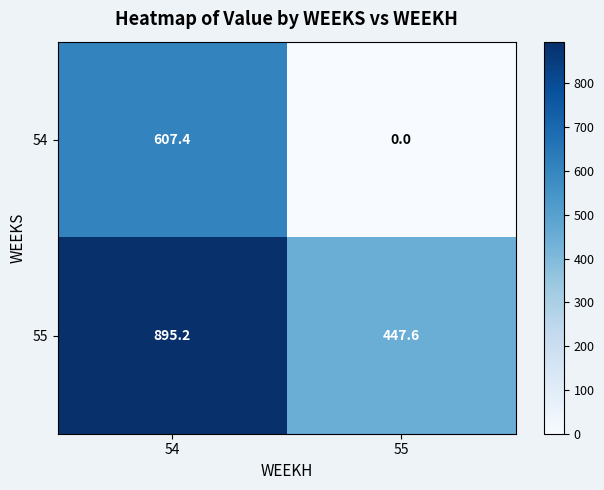

Count the number of categories in the chart.

2